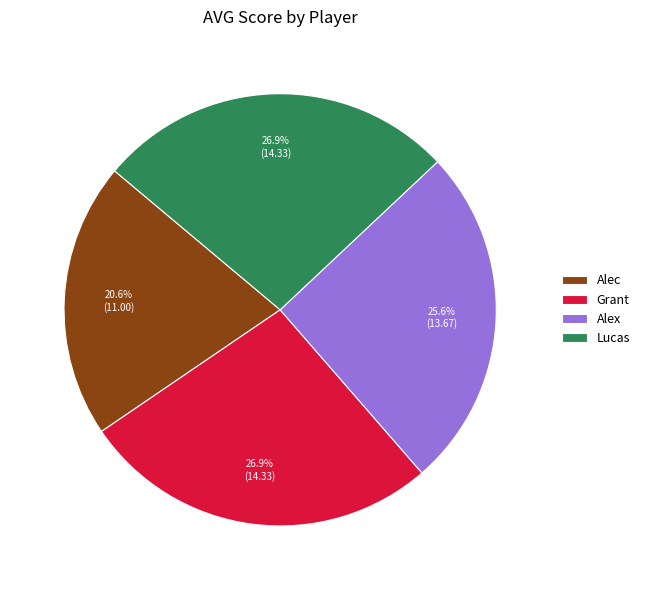

Is the sum of Grant and Alex greater than half?

Yes